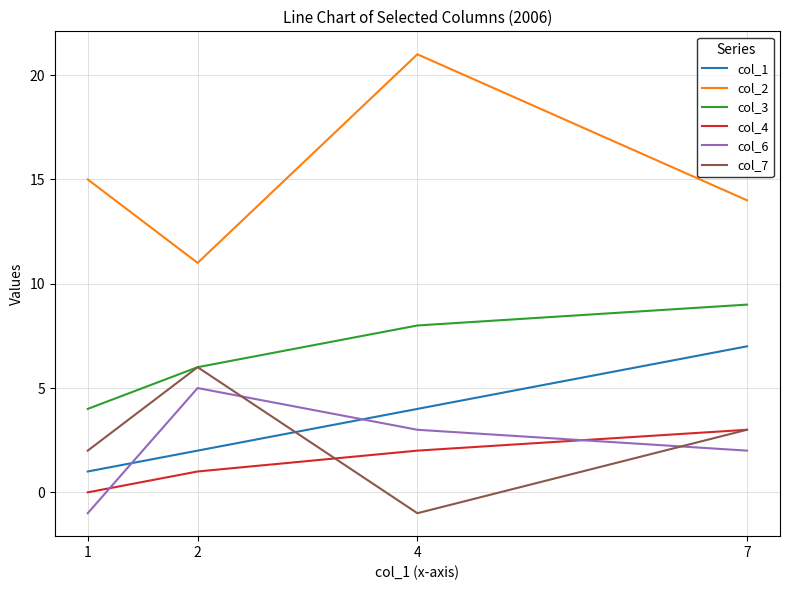

What is the minimum value for col_2?

11